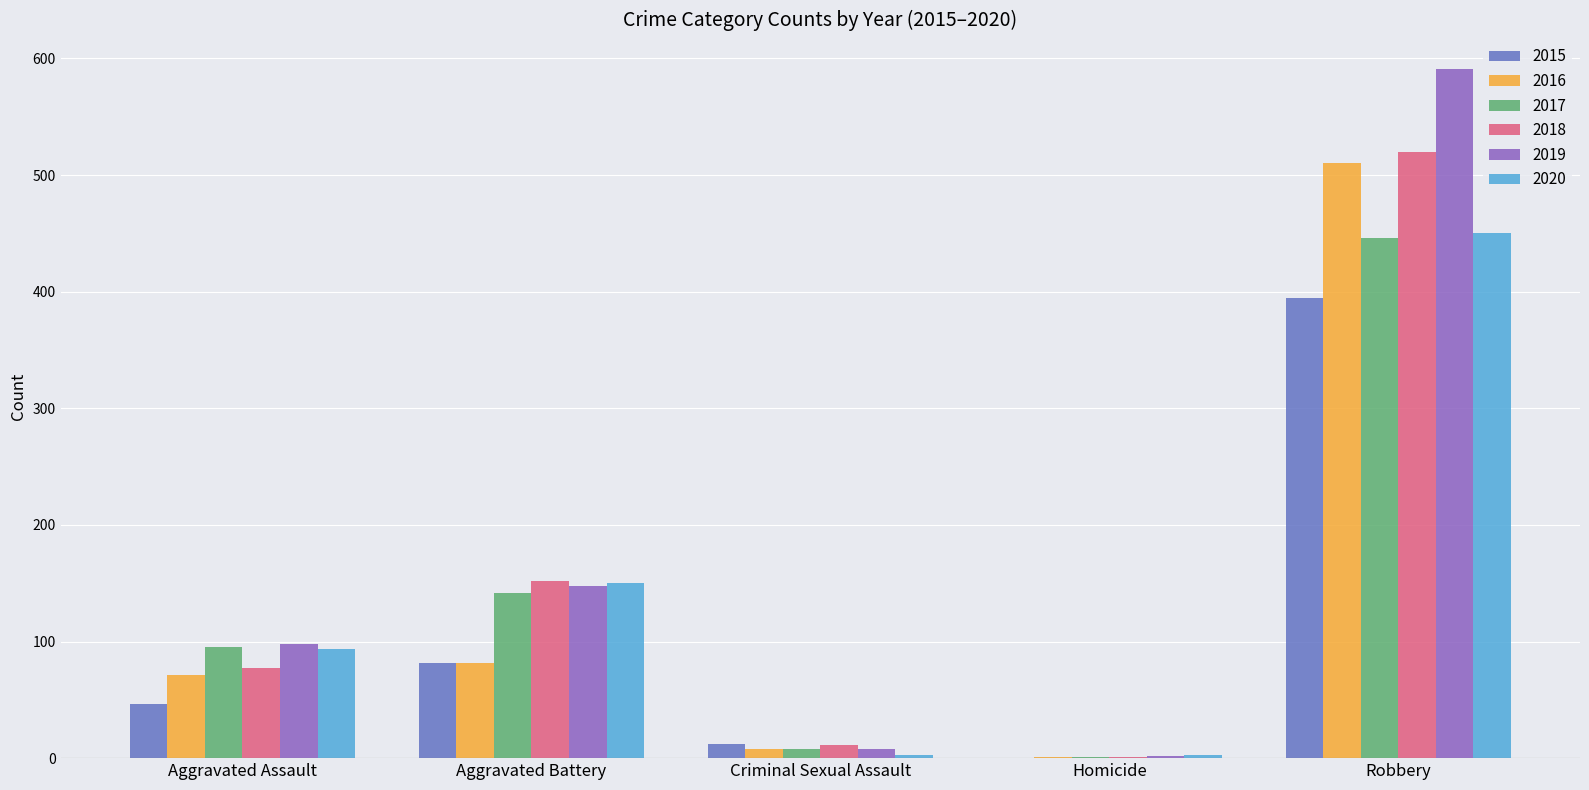

True or false: 2017 has a value of 95 at Aggravated Assault.

True